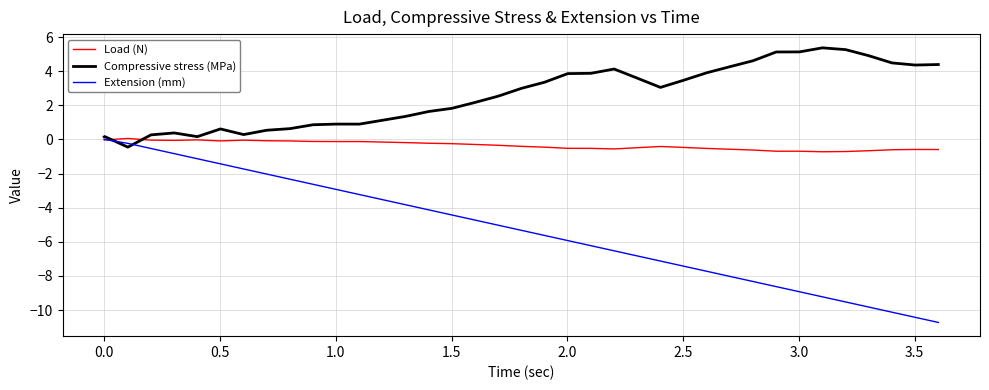

Which series has the largest total across all categories?

Compressive stress (MPa)